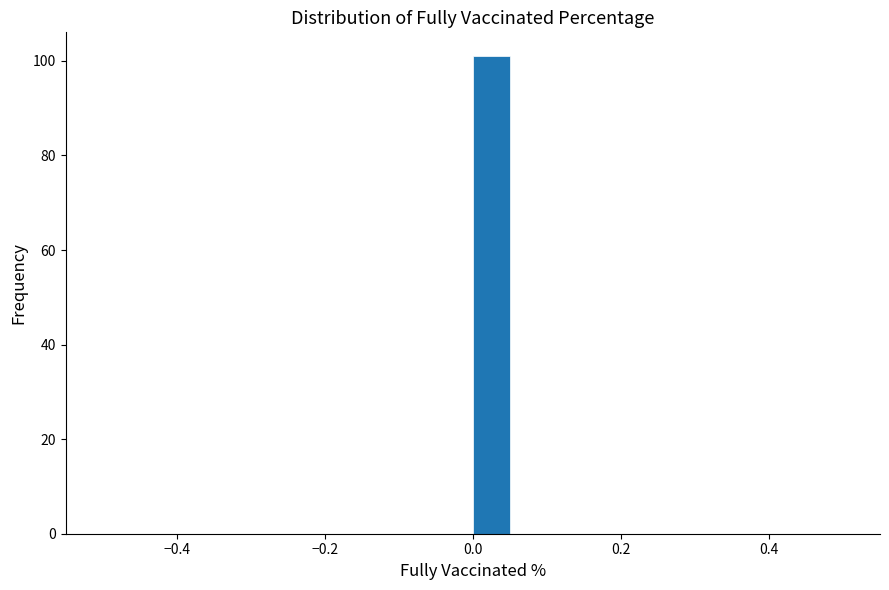

Around what value on the x-axis is the tallest bar? Give the approximate position of its centre, as read against the axis.

0.02